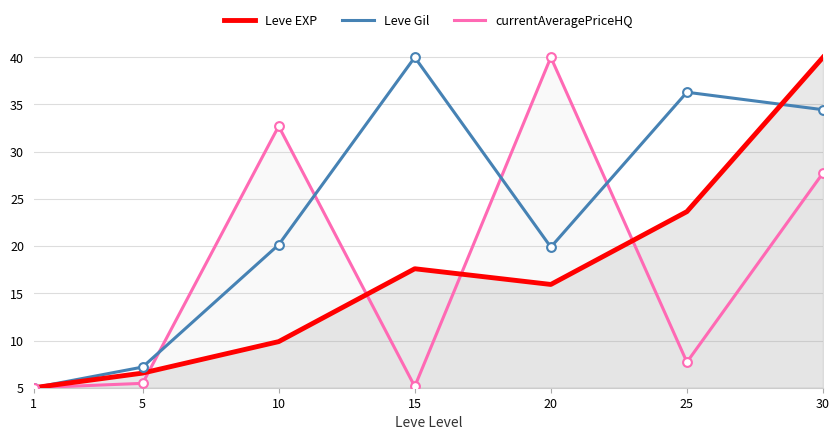

Which series has the largest total across all categories?

Leve Gil